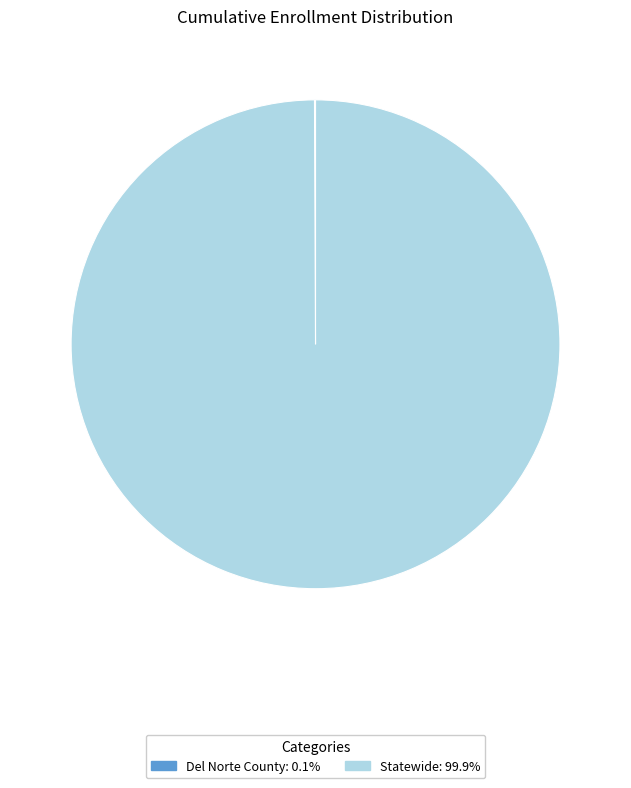

Is there any slice that represents more than half of the pie?

Yes